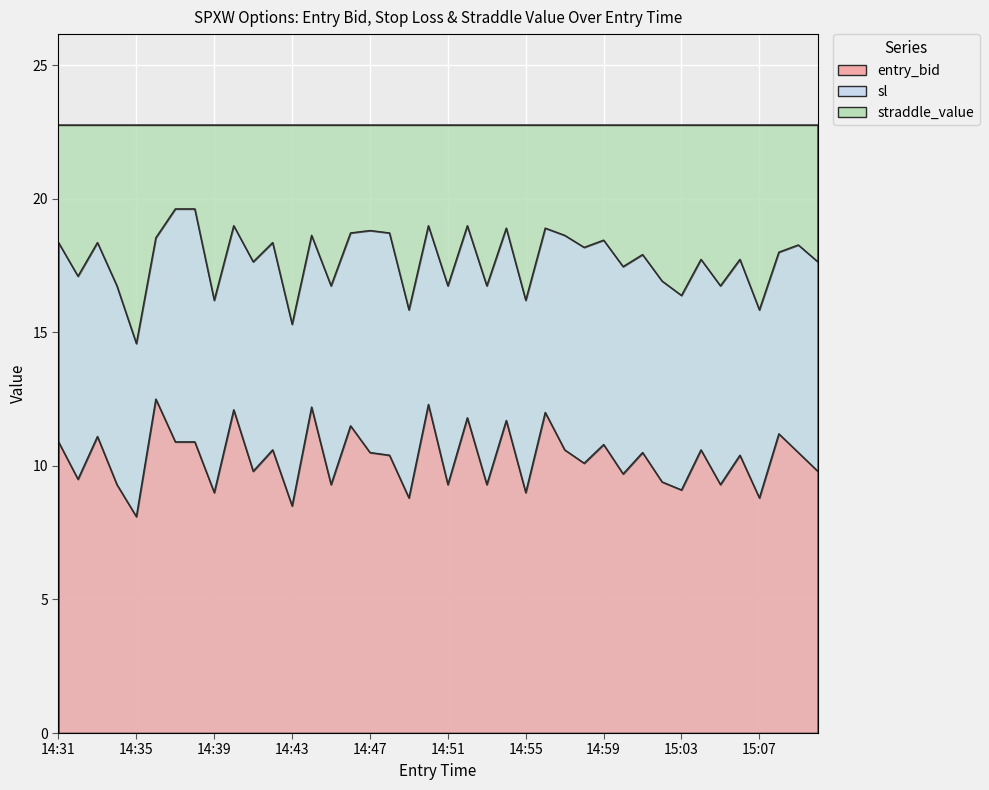

What is the label of the 38th point from the left?

15:08